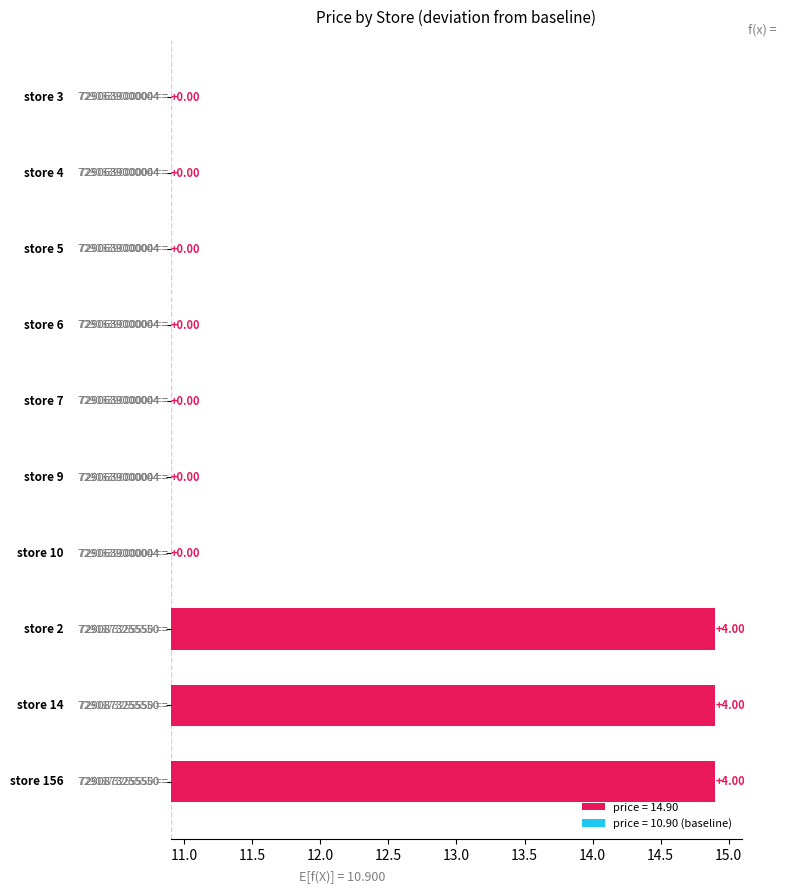

Is it true that the value at 156 is 4?

True